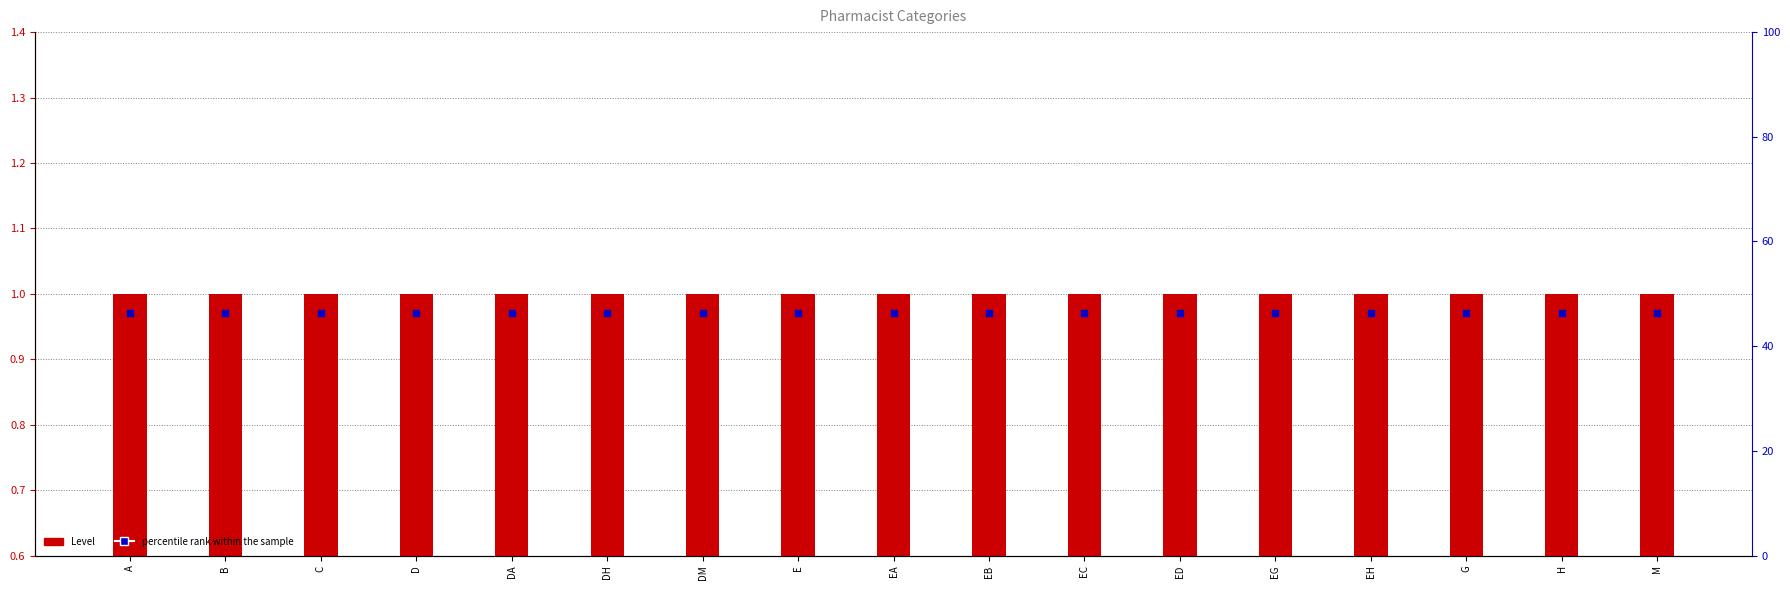

Is the value of Level at EG greater than the value of percentile rank within the sample at G?

Yes